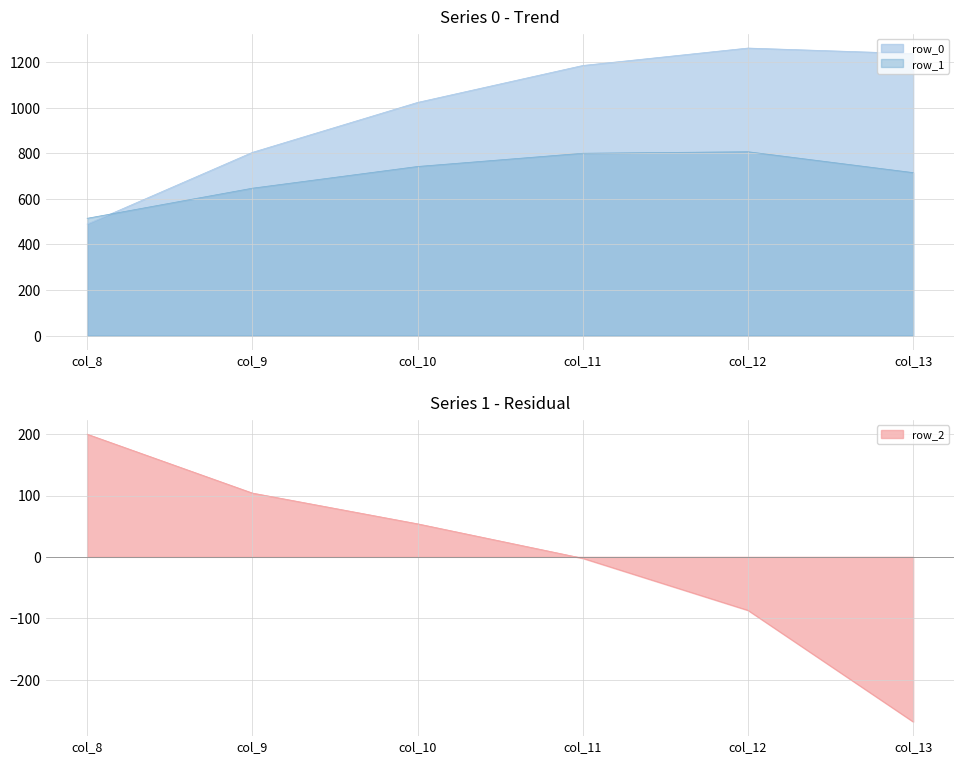

The value of row_1 at col_13 is 715.3. True or false?

True